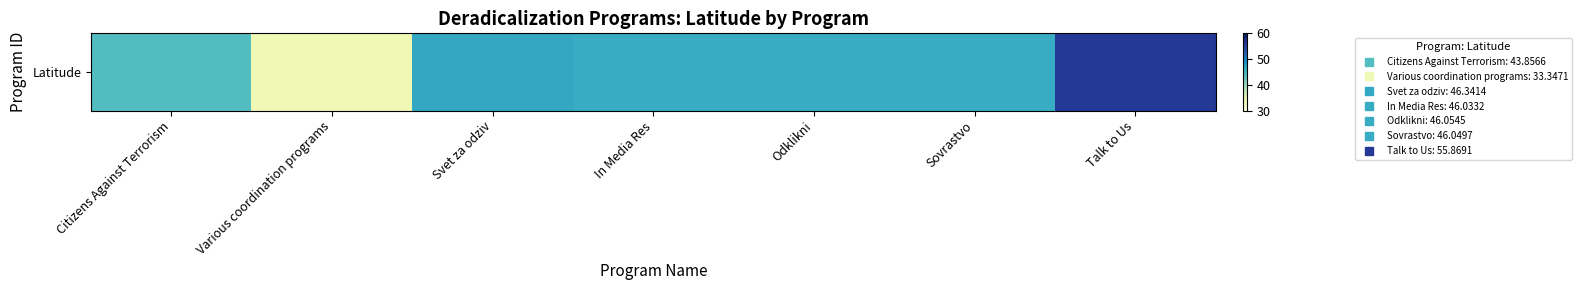

Reading left to right, transcribe all the data shown in this chart.

Citizens Against Terrorism=43.9	Various coordination programs=33.3	Svet za odziv=46.3	In Media Res=46.0	Odklikni=46.1	Sovrastvo=46.0	Talk to Us=55.9